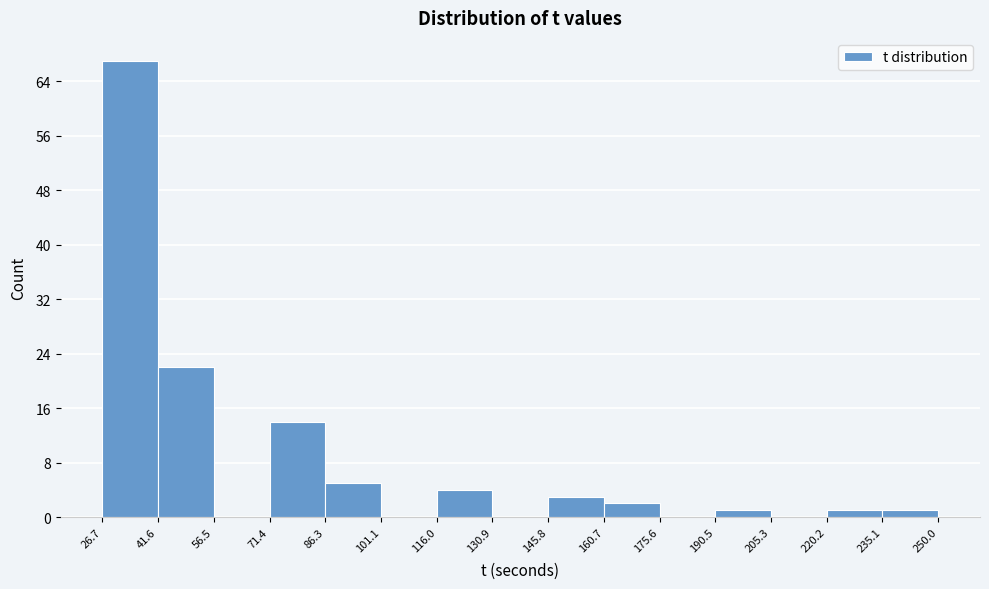

Over which range of the x-axis is the bar tallest?

26.7 to 41.6